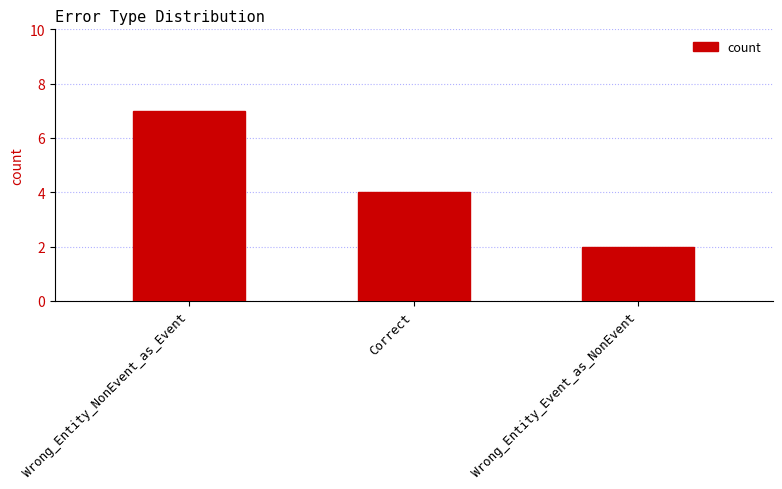

At which category does the chart reach its peak across all series?

Wrong_Entity_NonEvent_as_Event